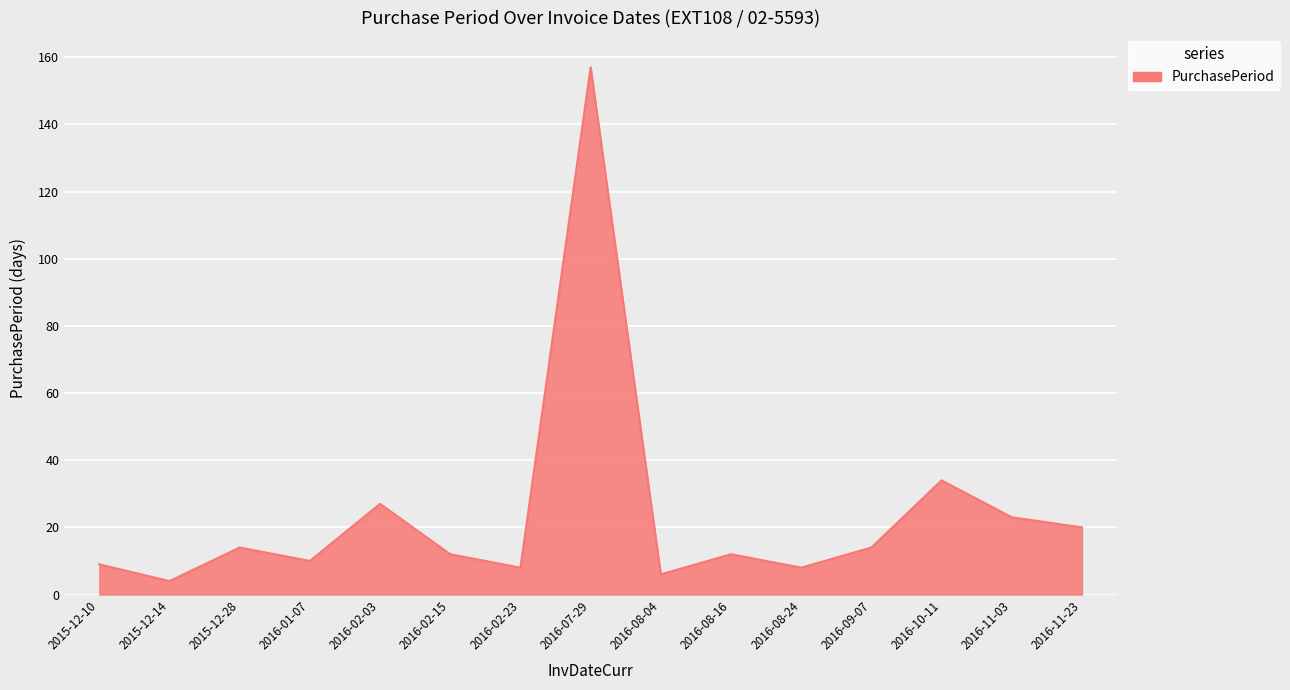

True or false: the data has more than 2 interior local peaks.

True